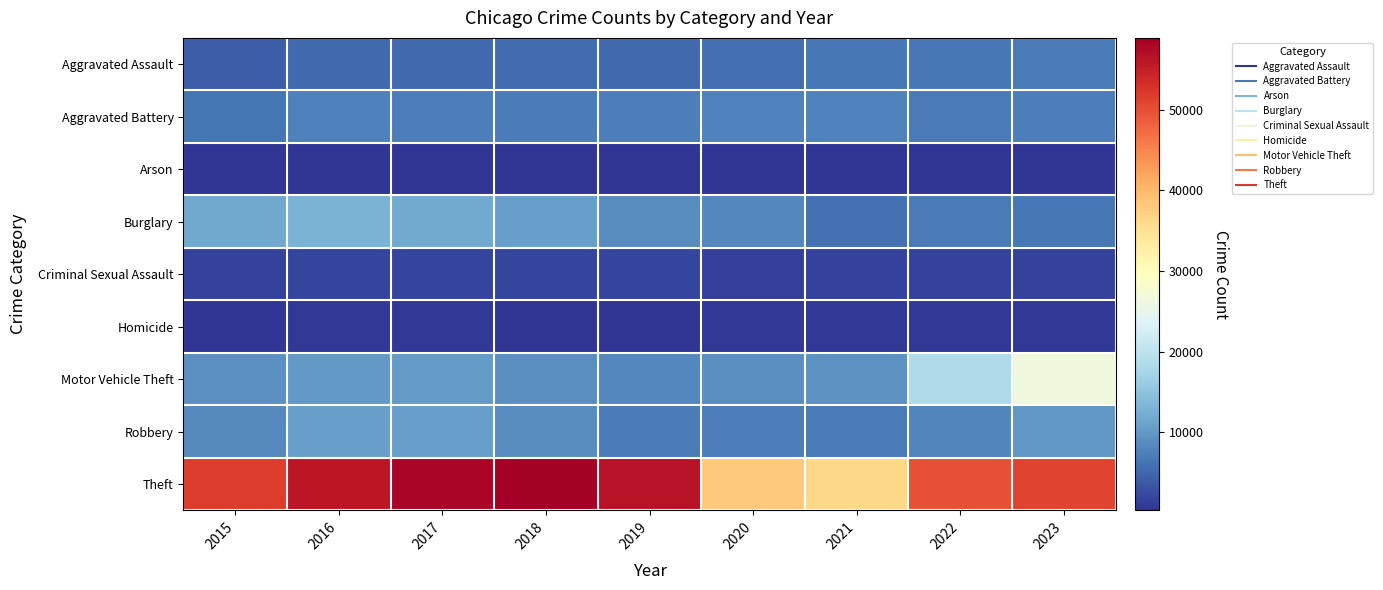

What is the total value across all series at 2018?

102528